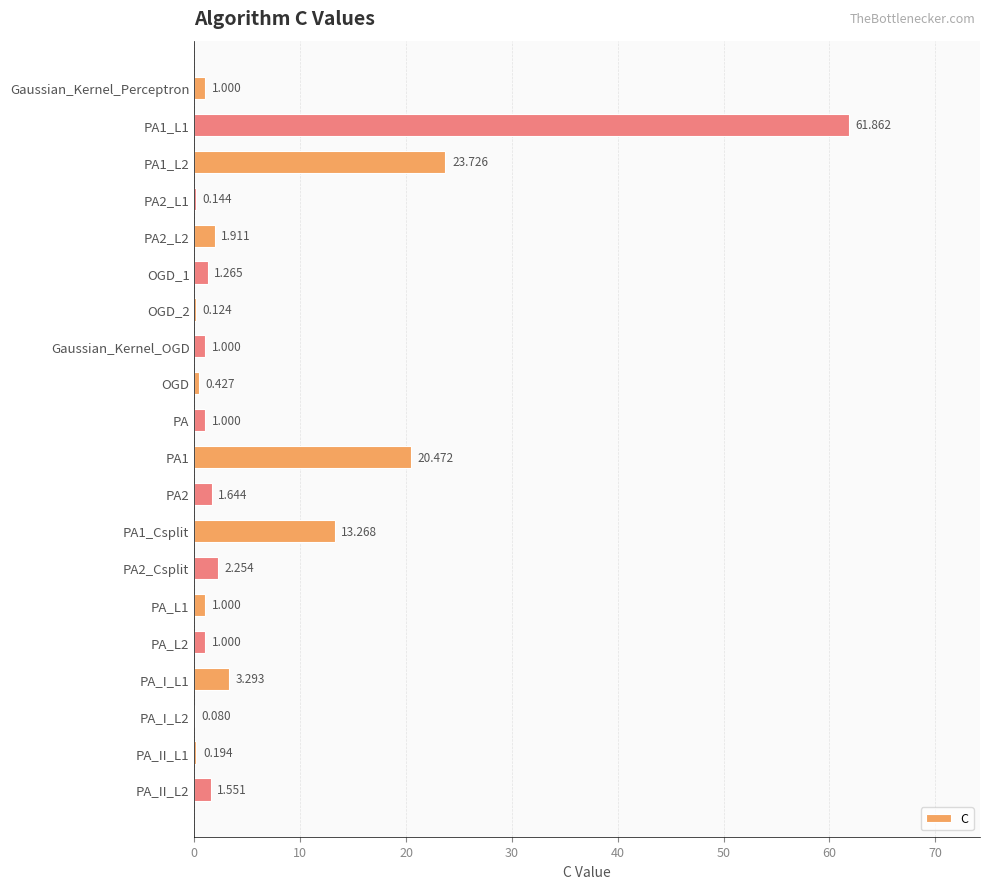

Between OGD and Gaussian_Kernel_OGD, which is larger?

Gaussian_Kernel_OGD